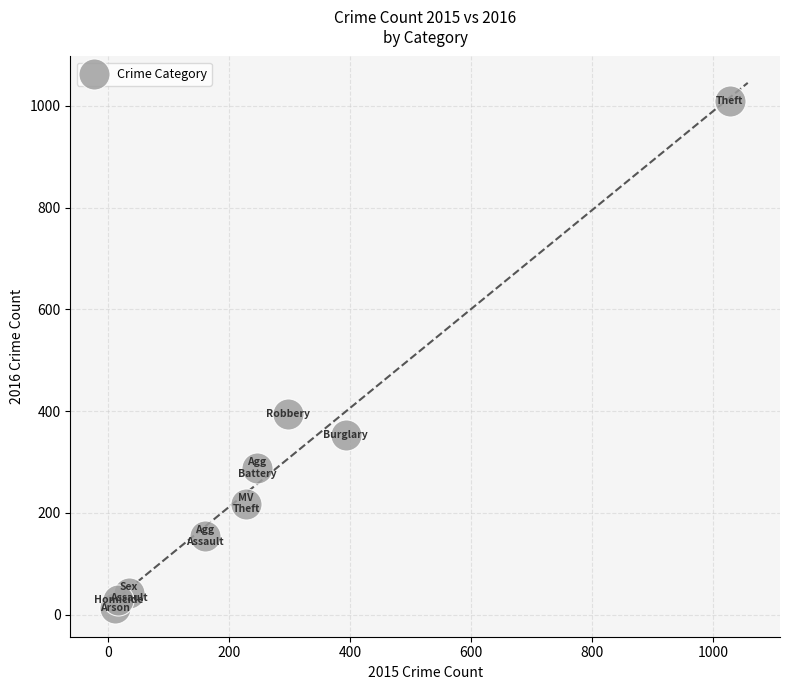

What Y value in the scatter plot is closest to 511?

394